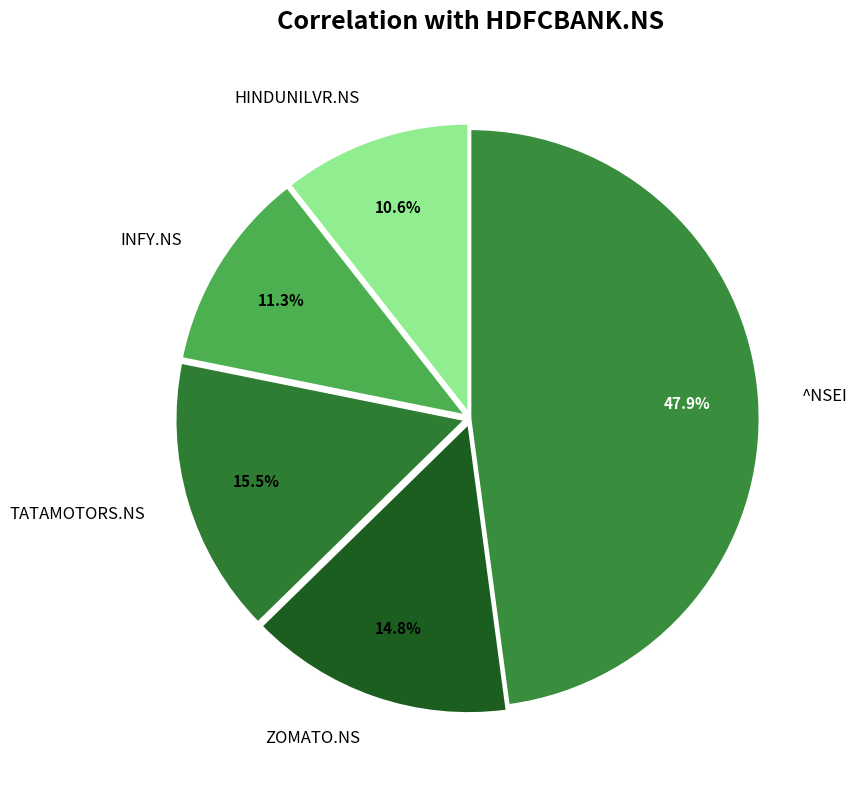

What is the smallest slice in the pie chart?

HINDUNILVR.NS